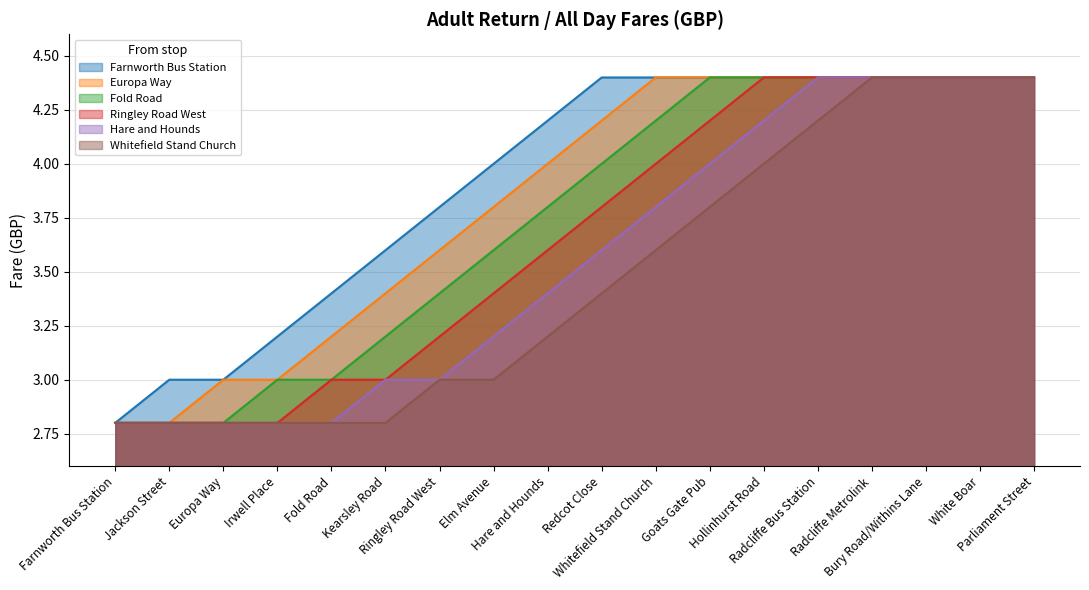

What is the maximum value shown in the chart?

4.4